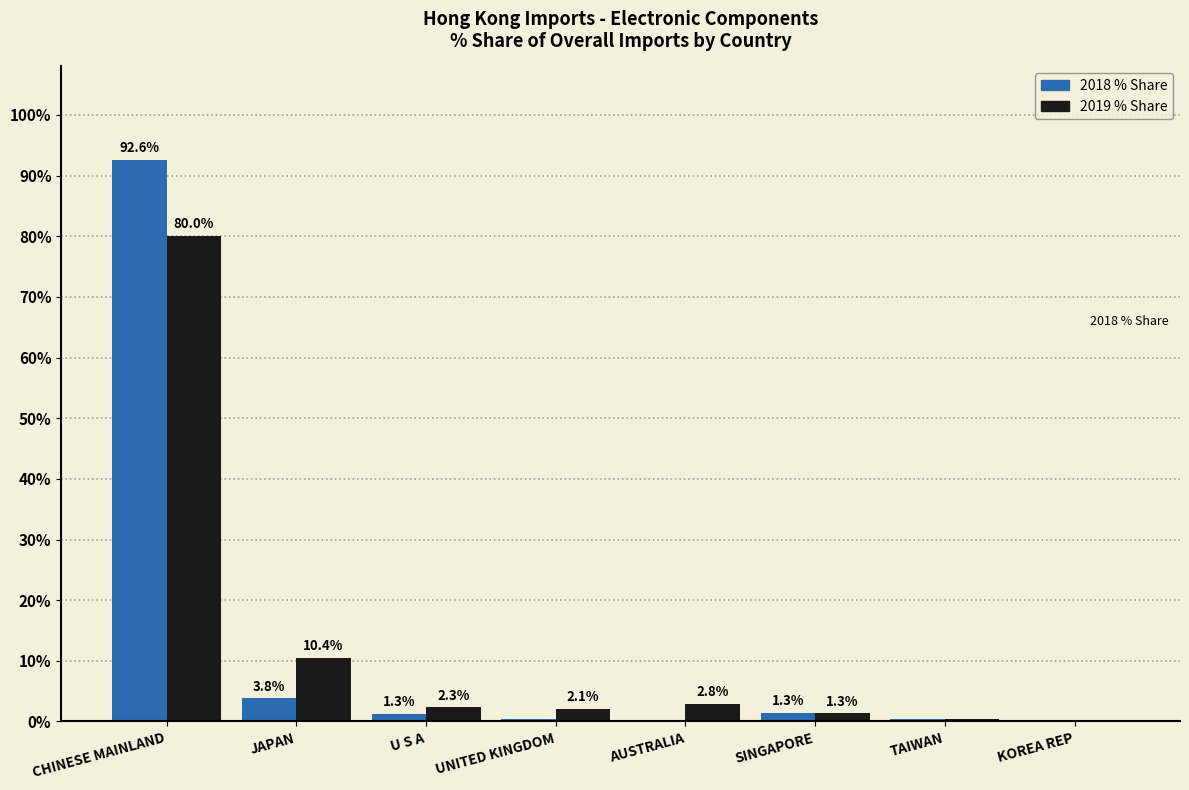

What is the total value across all series at TAIWAN?

0.9